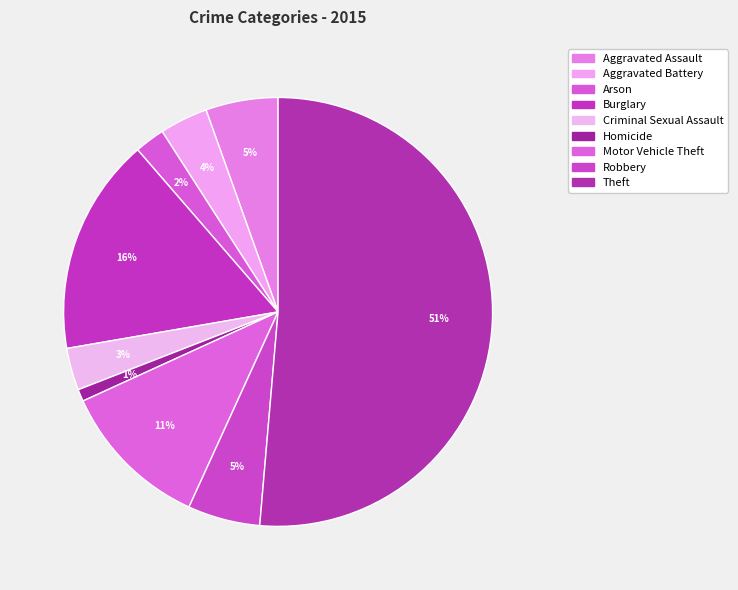

To the nearest percent, what is the difference between the largest and smallest slice percentages?

50%